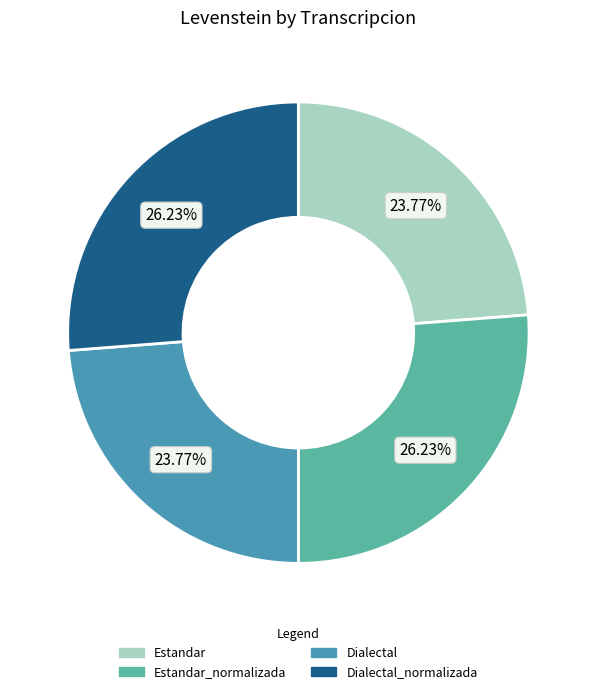

Between Estandar_normalizada and Estandar, which is larger?

Estandar_normalizada